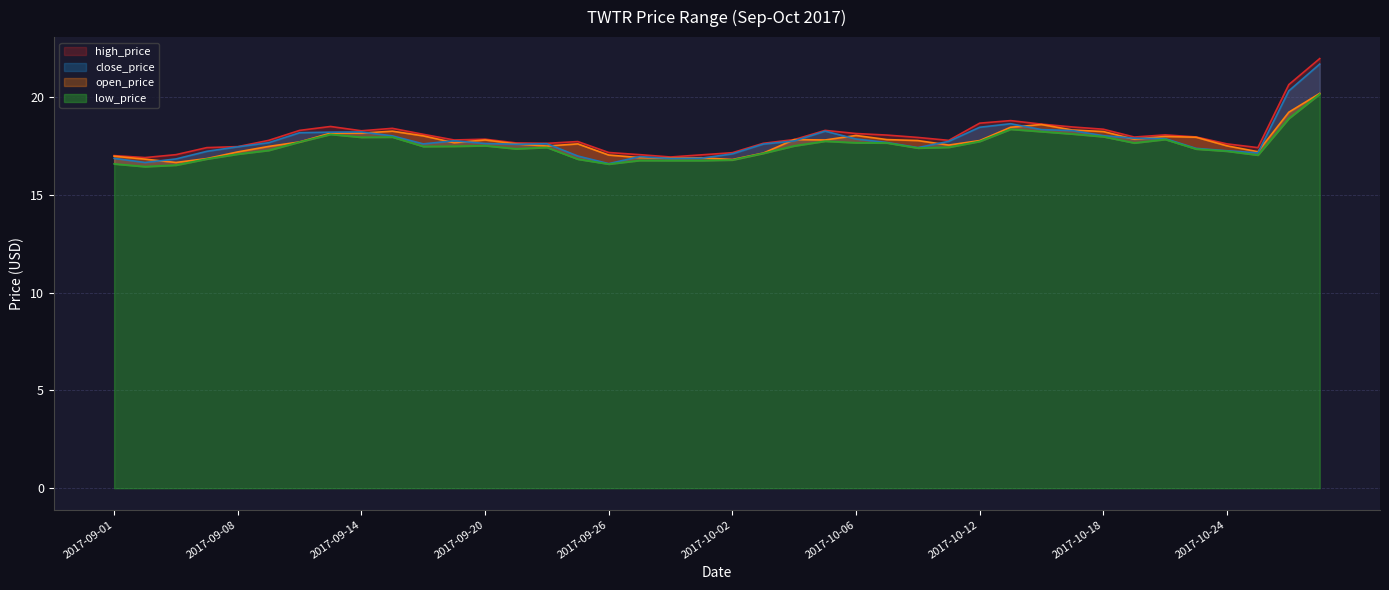

True or false: high_price and close_price cross at least once.

False